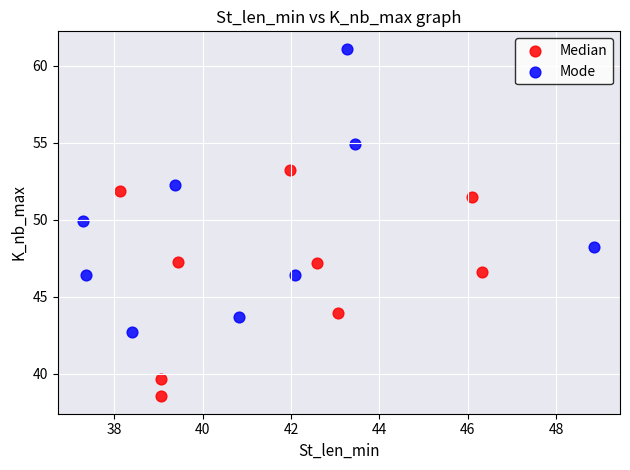

Which series reaches the minimum Y coordinate?

Median